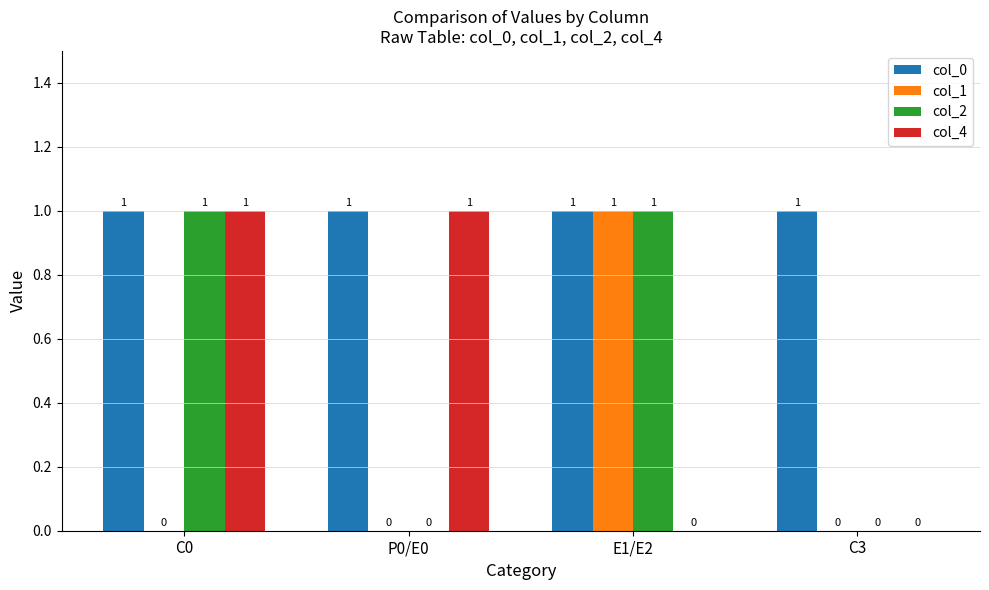

Which series has the largest total across all categories?

col_0